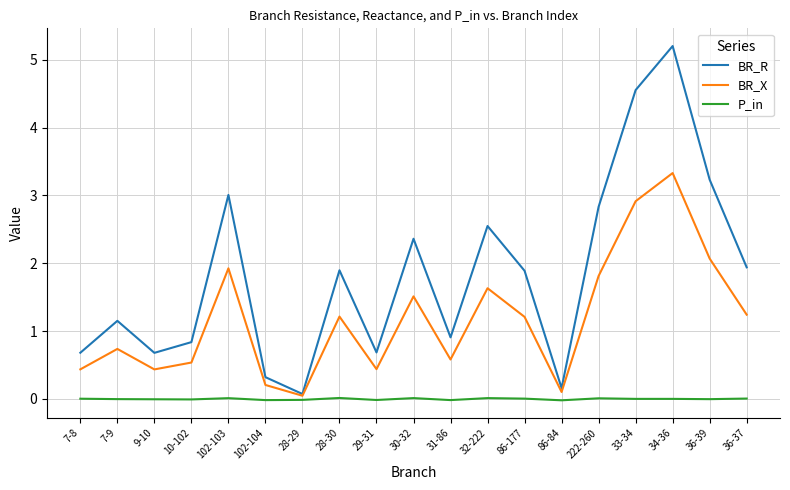

Where does the BR_X series first go above 1?

102-103